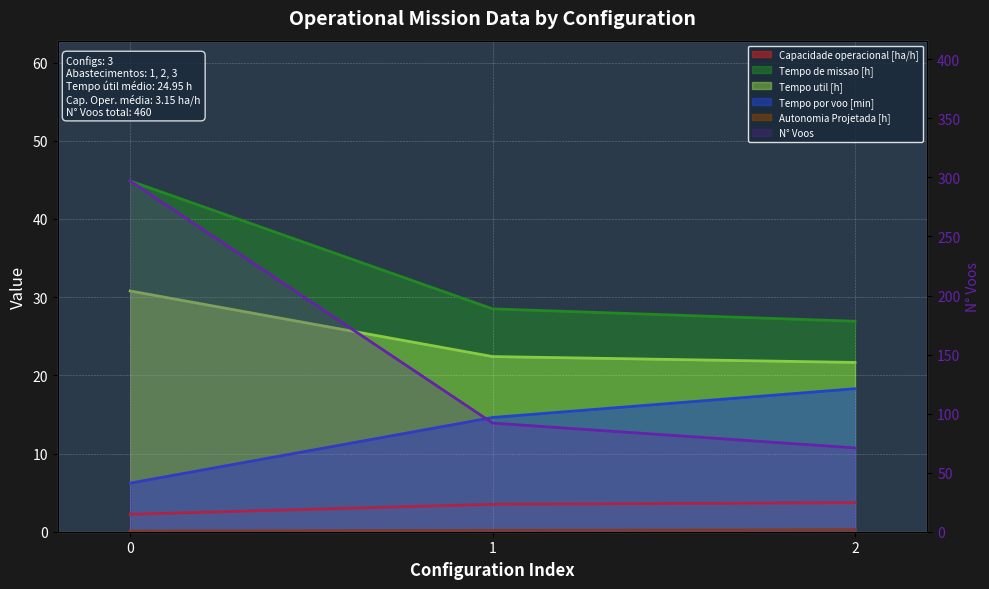

At which label is Tempo de missao [h] closest to 35?

1